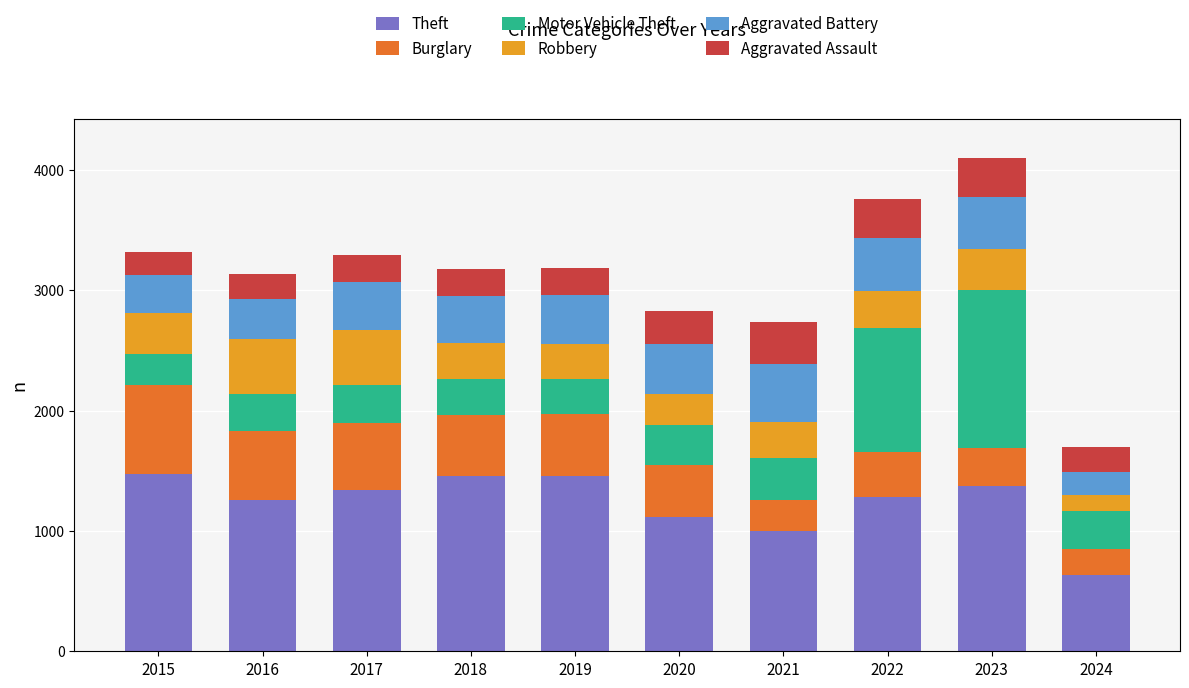

How many bars are there in total?

10